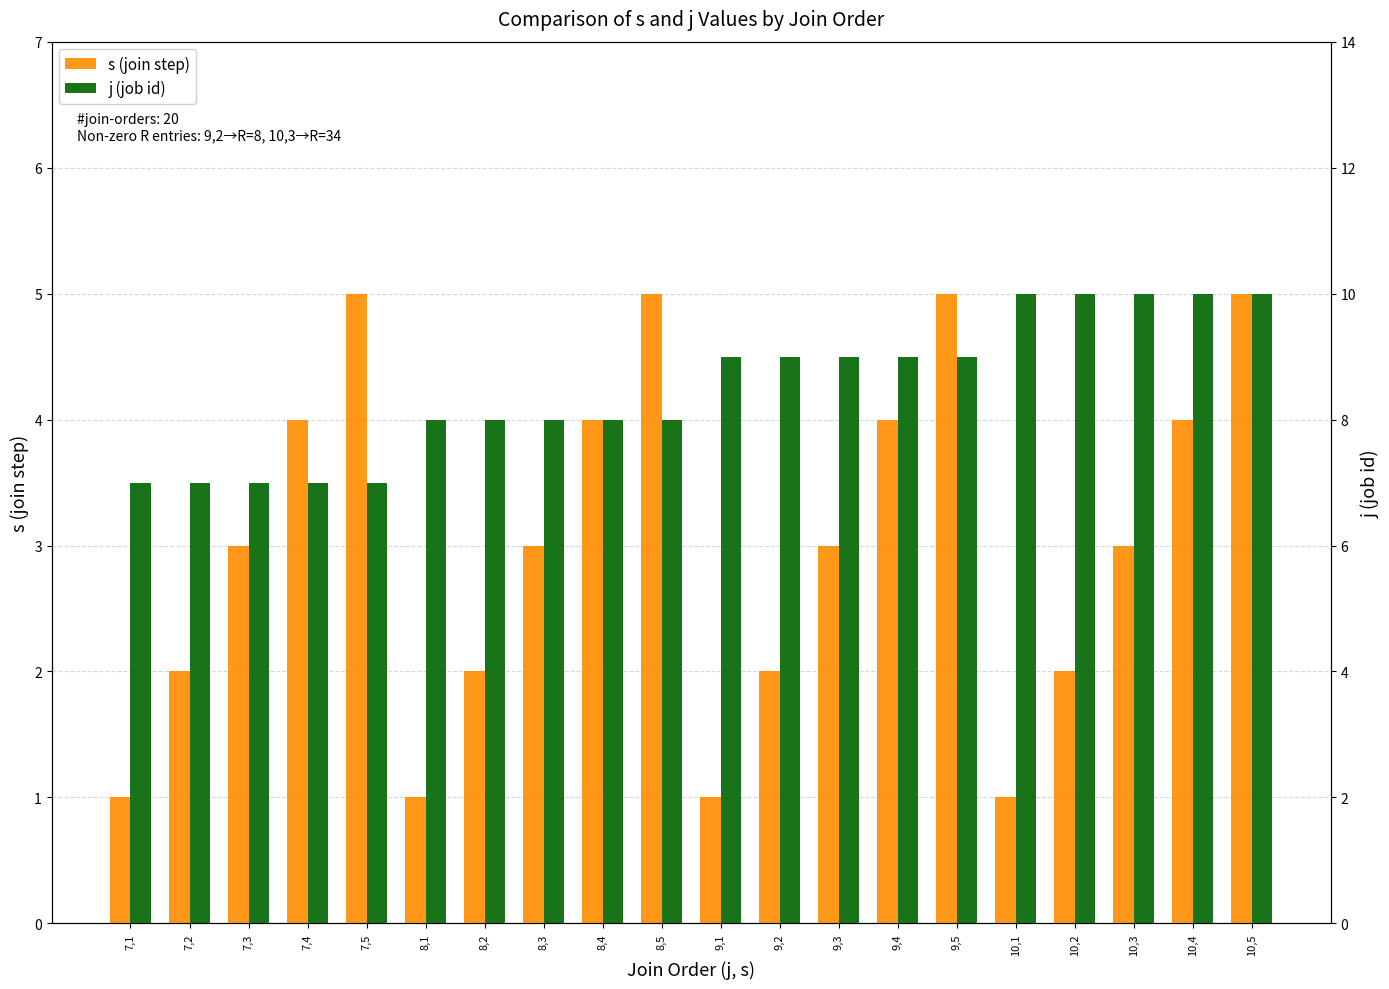

What is the label of the 5th bar from the right?

10,1